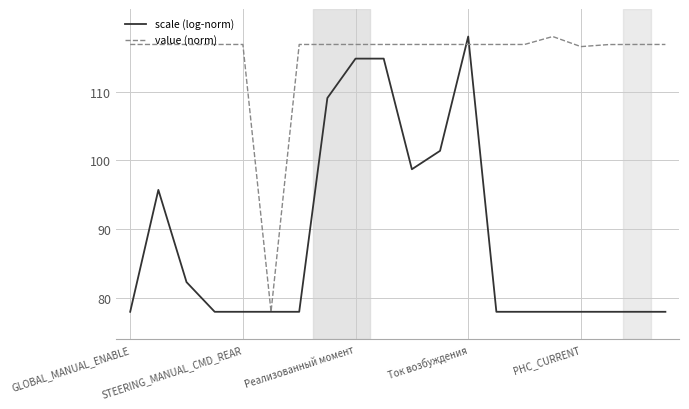

What is the highest value of the value (norm) series?

118.0